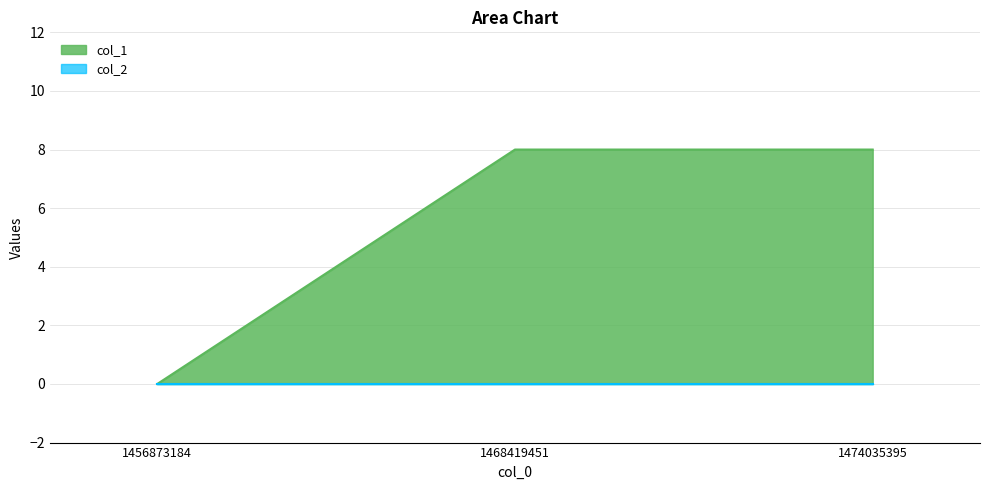

The value at 1456873184 is -3. True or false?

False